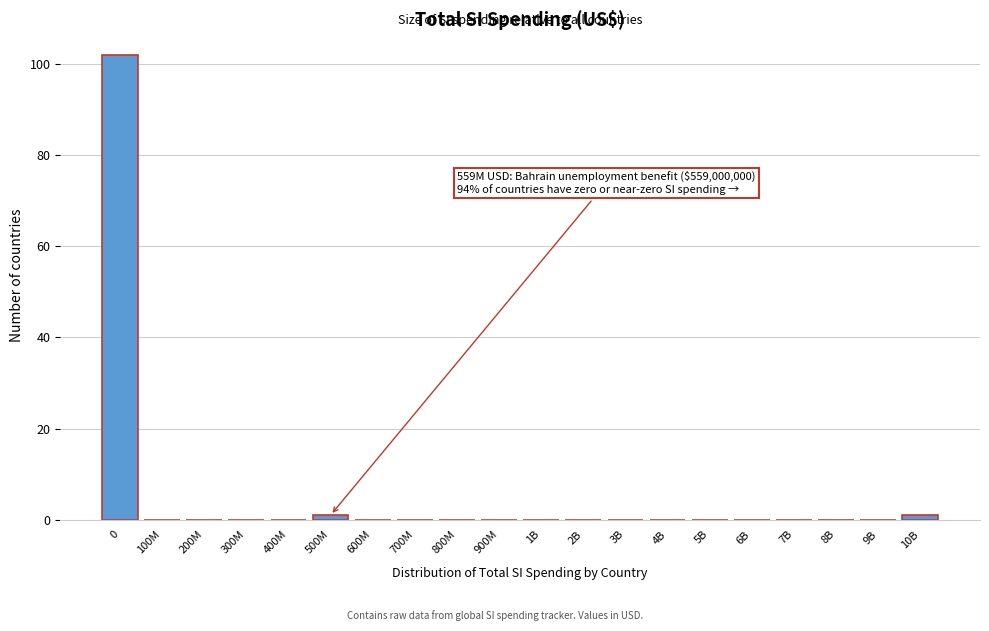

Reading left to right, what are all the values shown in this chart?

0=102	100M=0	200M=0	300M=0	400M=0	500M=1	600M=0	700M=0	800M=0	900M=0	1B=0	2B=0	3B=0	4B=0	5B=0	6B=0	7B=0	8B=0	9B=0	10B=1